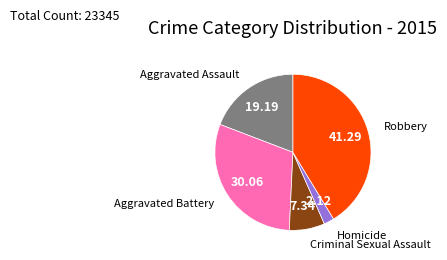

How many segments does this pie chart have?

5